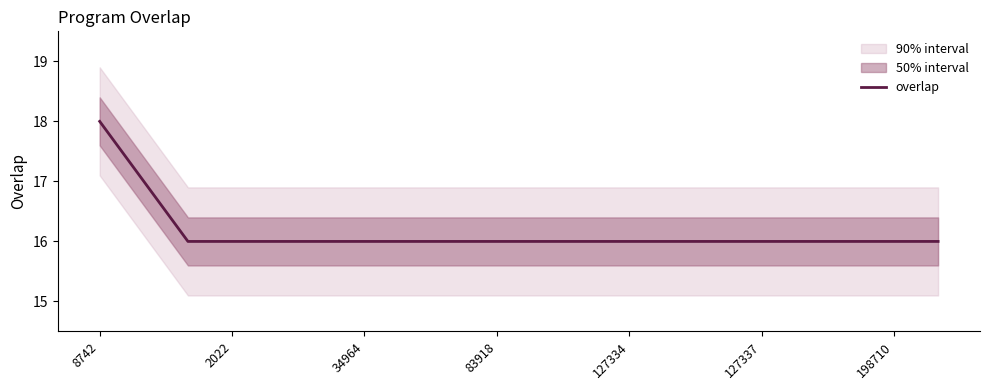

What value does the data have at 16?

16